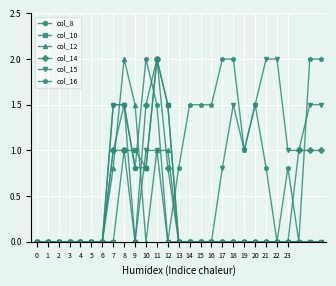

Which series has the largest total across all categories?

col_16